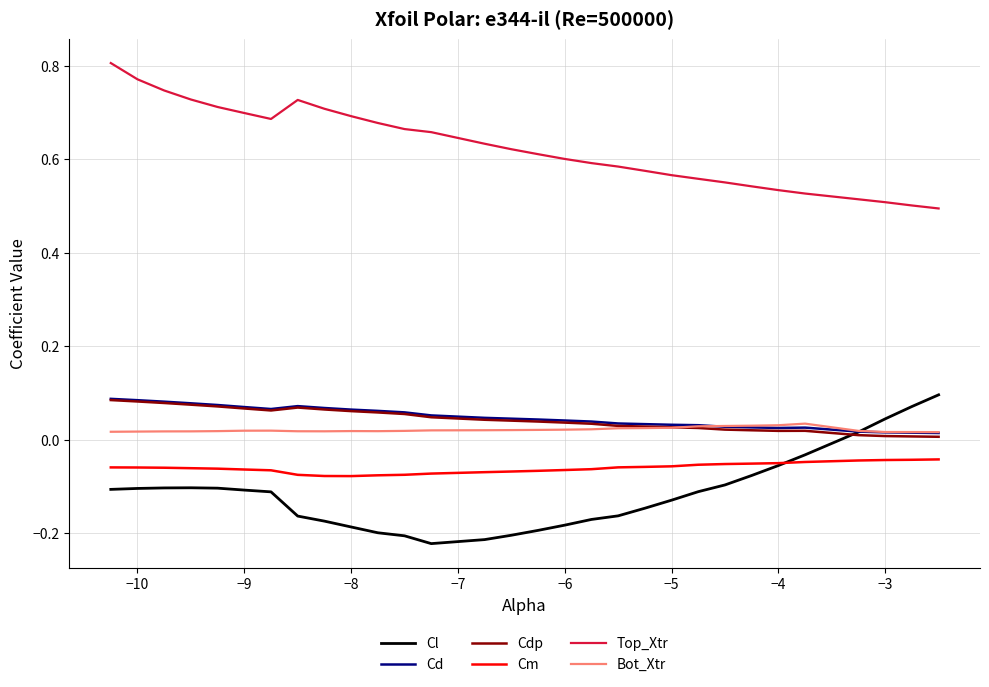

True or false: Cdp has more than 0 points higher than both neighbors.

True